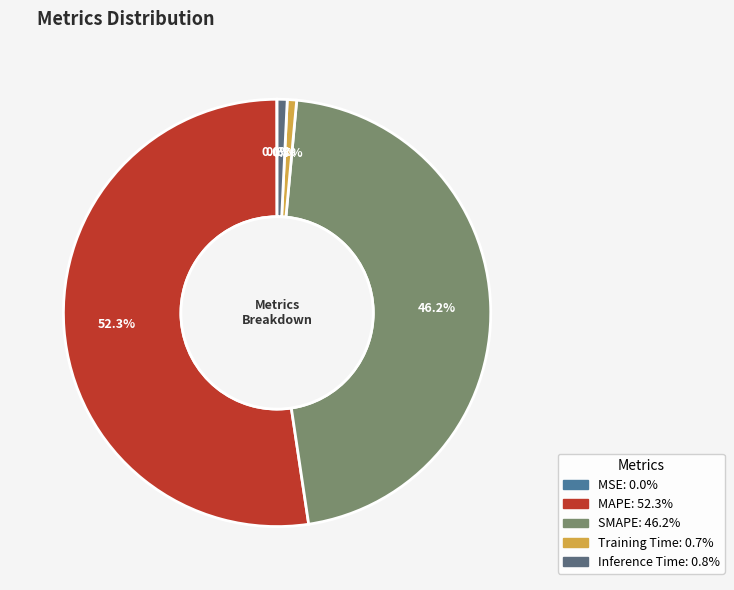

Do MAPE and SMAPE together represent more than half of the pie?

Yes